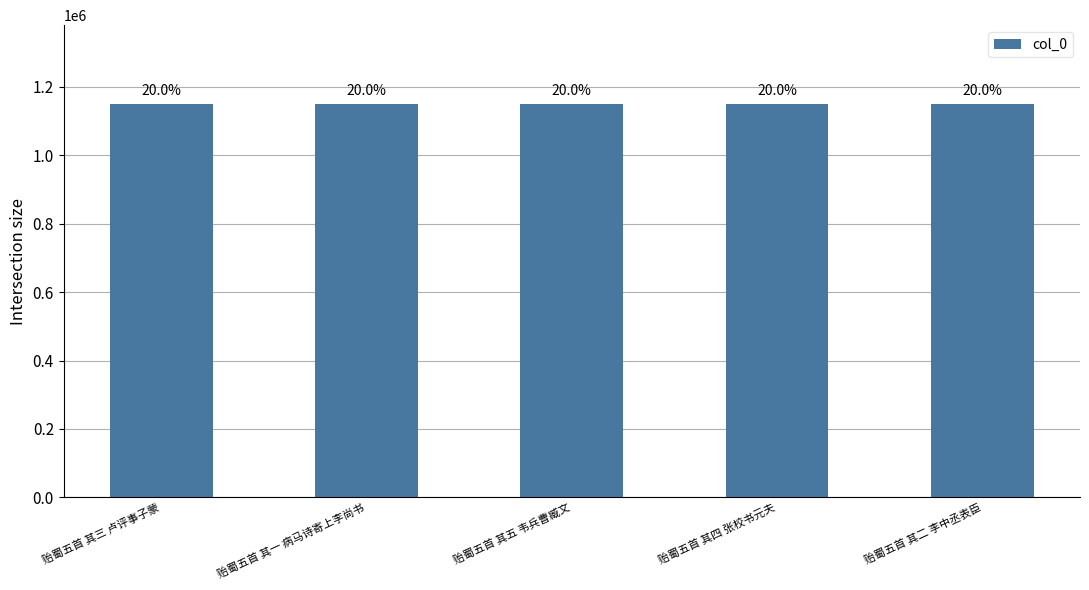

Reading right to left, list all the values displayed in this chart.

1149388	1149387	1149739	1149389	1149386